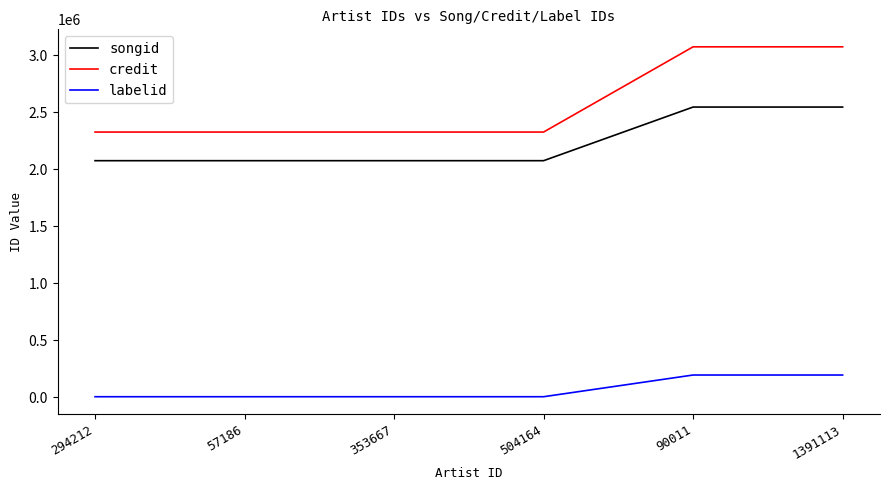

What are all the series names shown in the legend?

songid, credit, labelid